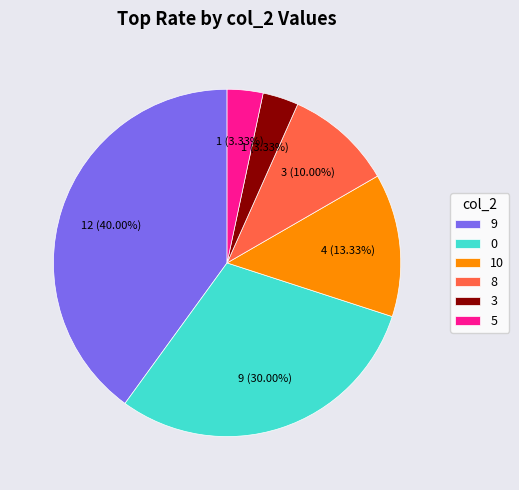

Is there a majority slice in this chart?

No